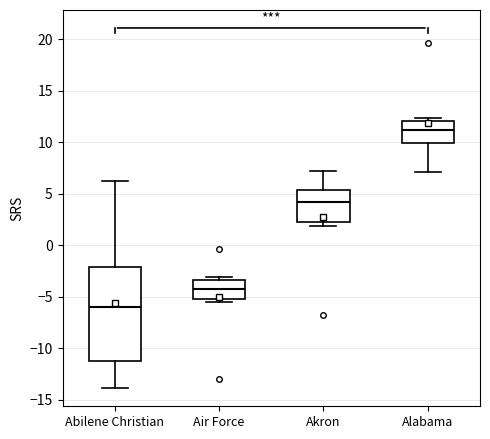

Reading left to right, transcribe this box plot: for each box, give where its median line is, the range the box spans, and where its two whiskers end, as read against the y-axis. The values are not printed on the chart, so give them approximately, as read against the axis.

Abilene Christian: median -6.0, box -11.0 to -2.0, whiskers -14.0 to 6.5
Air Force: median -4.5, box -5.0 to -3.5, whiskers -5.5 to -3.0
Akron: median 4.0, box 2.5 to 5.5, whiskers 2.0 to 7.0
Alabama: median 11.0, box 10.0 to 12.0, whiskers 7.0 to 12.5